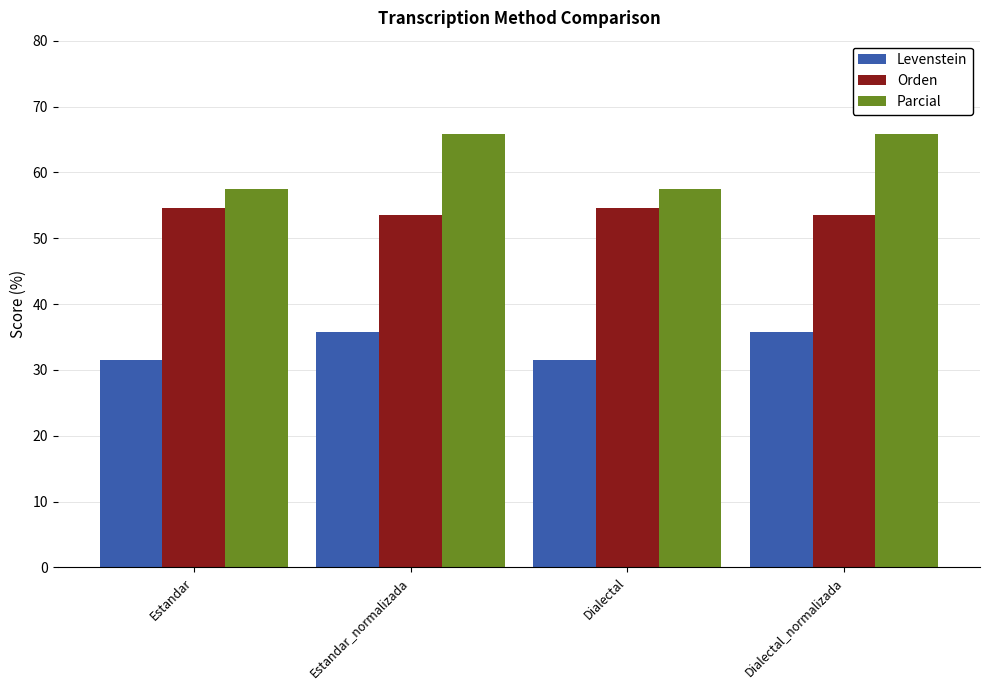

What is the difference between the highest and lowest values at Dialectal_normalizada?

30.1